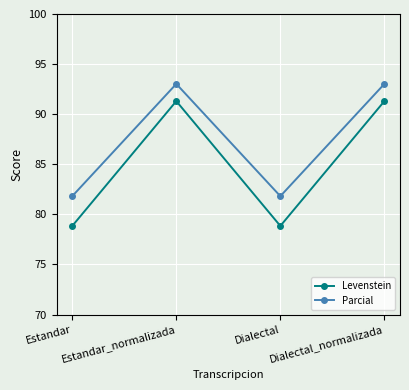

Is it true that Parcial equals 93.0 at Dialectal_normalizada?

True